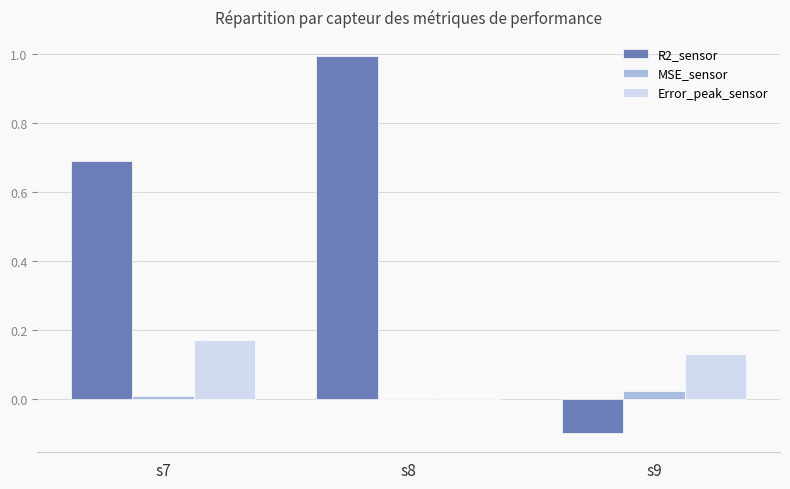

How many categories are shown in the chart?

3